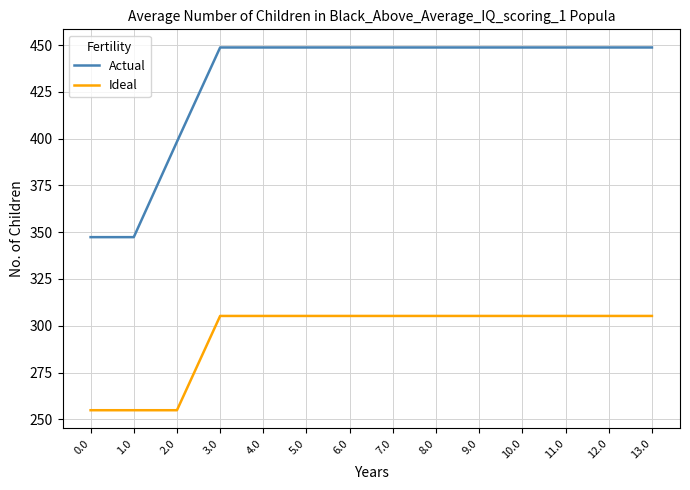

True or false: Ideal and Actual cross at least once.

False